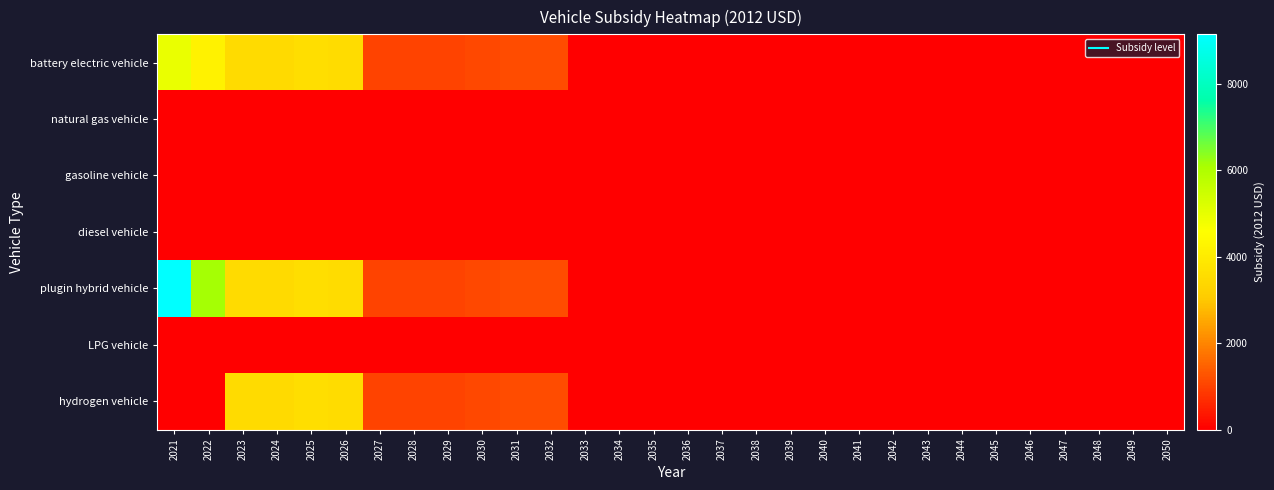

What is the difference between the highest and lowest values at 2021?

9152.7